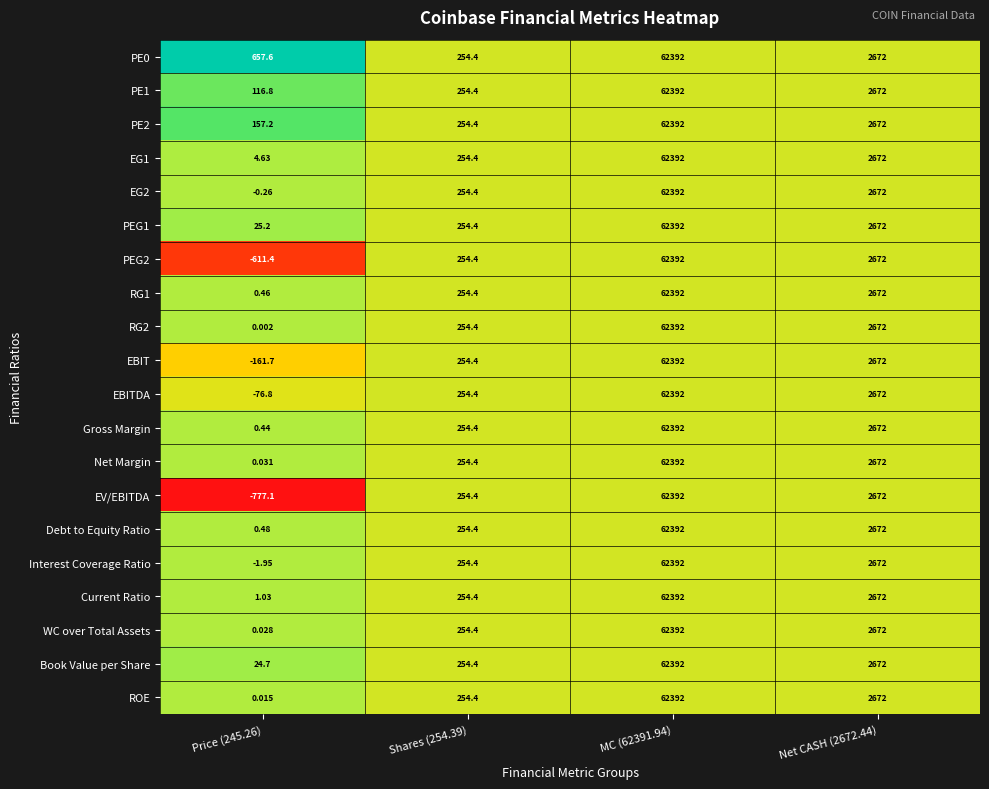

Which series has the largest range (max minus min)?

EV/EBITDA